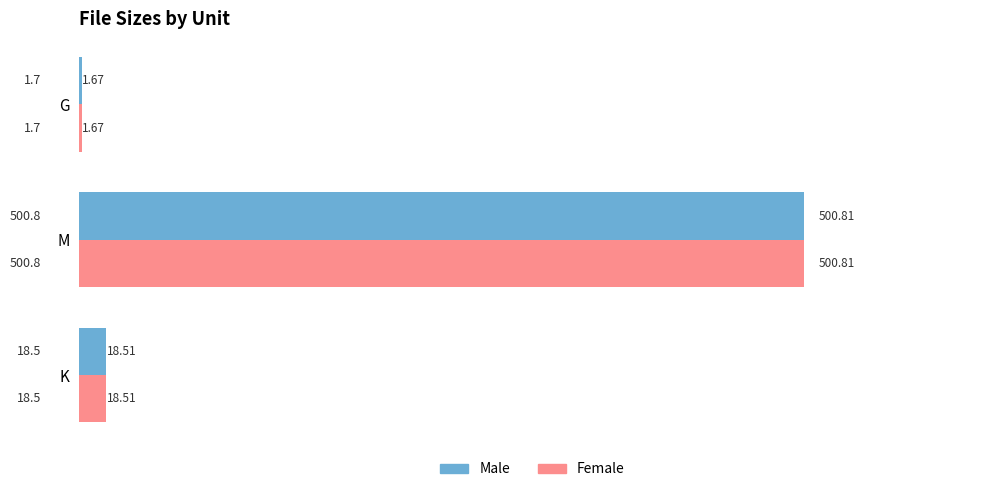

Is the value of Female at G greater than the value of Male at M?

No